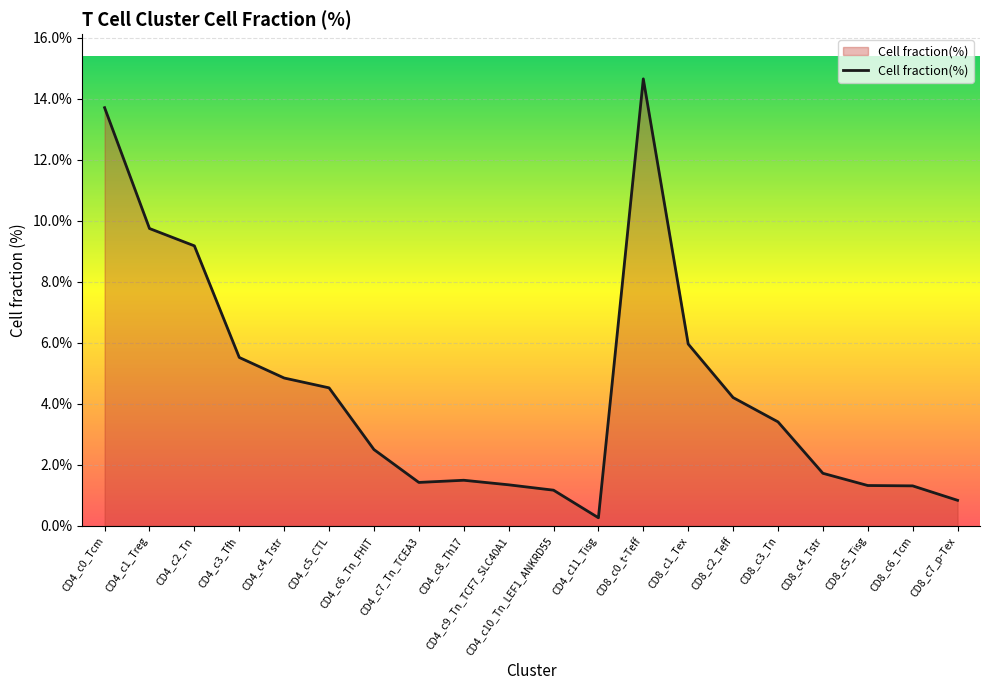

How many lines are shown in the chart?

1